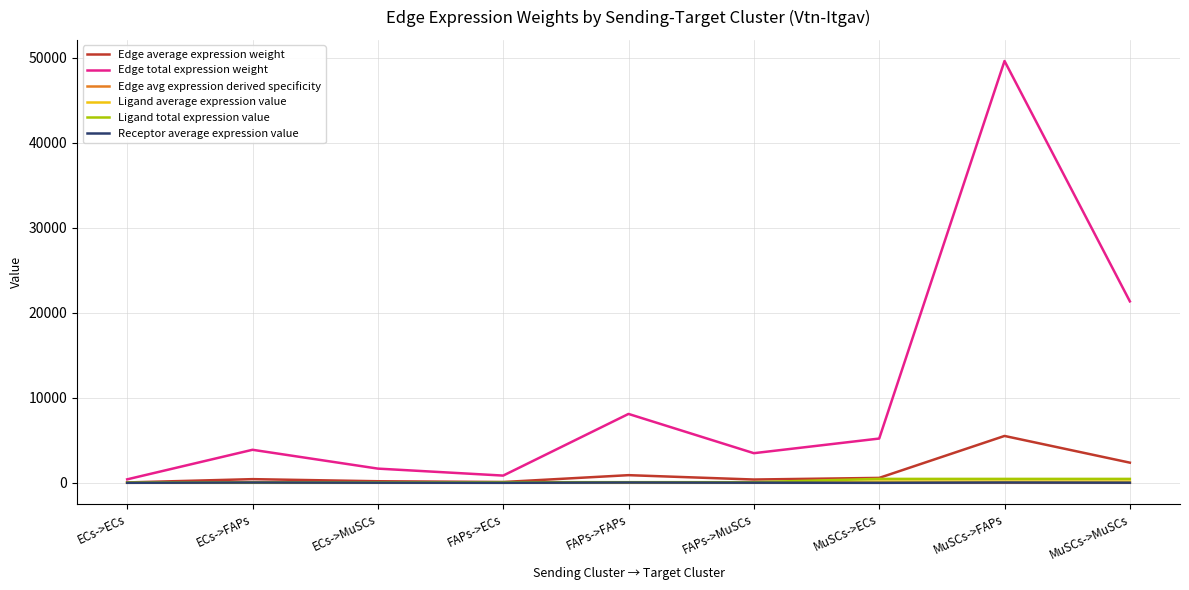

Which label corresponds to the largest value in the chart?

MuSCs->FAPs